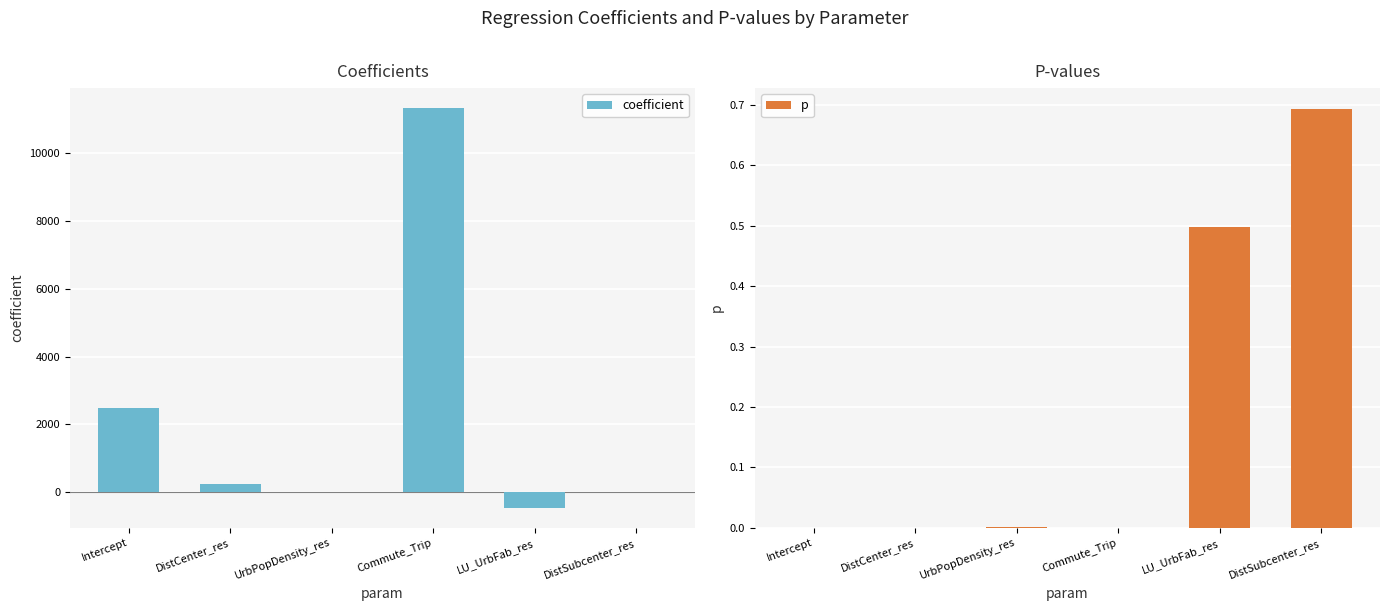

What is the value of the p bar at the 6th from the left?

0.7